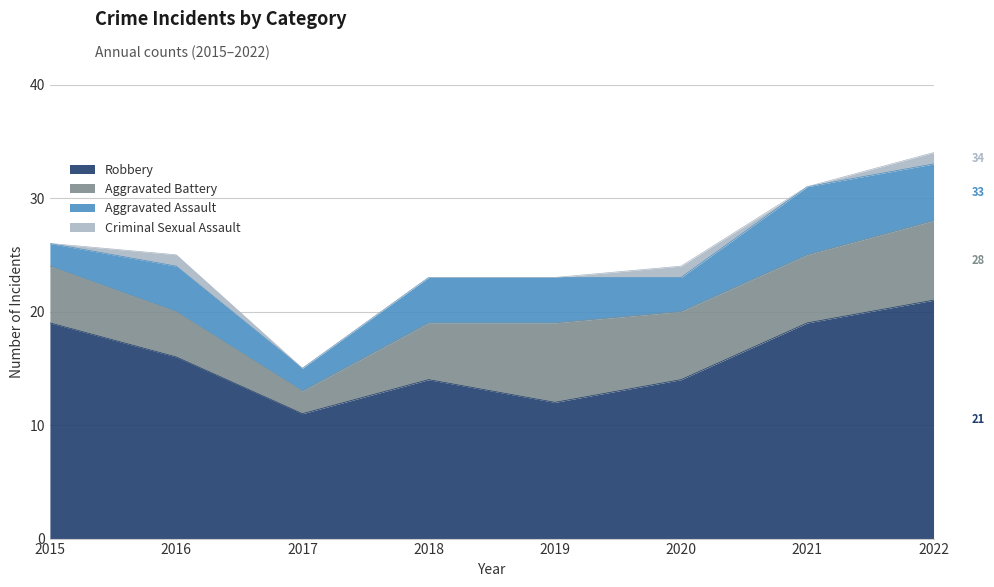

What is the spread (max minus min) of values at 2016?

15